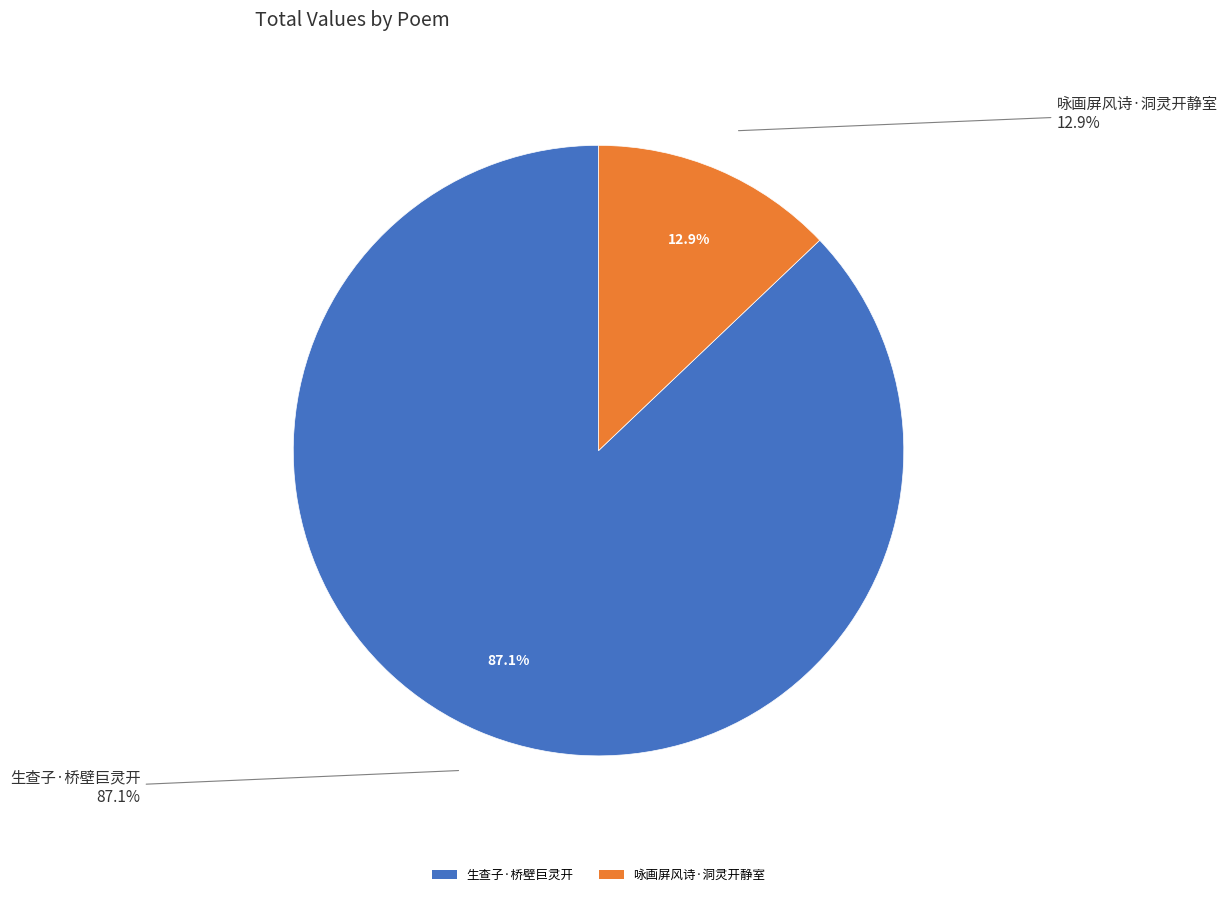

What is the change in value from 生查子·桥壁巨灵开 to 咏画屏风诗·洞灵开静室?

-231198